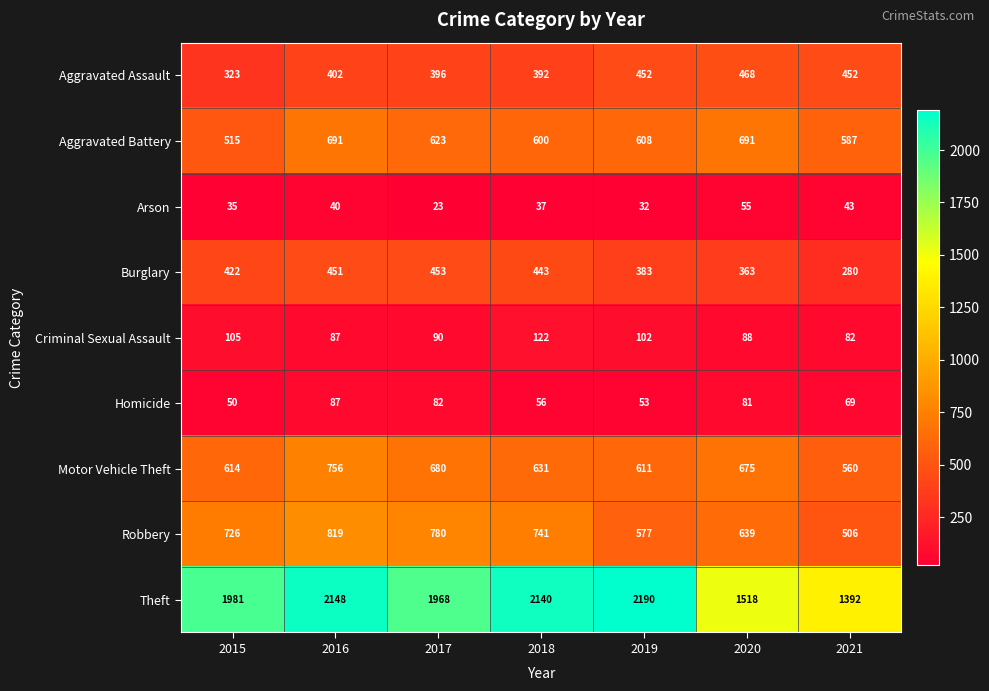

The value of Aggravated Battery at 2015 is 515. True or false?

True